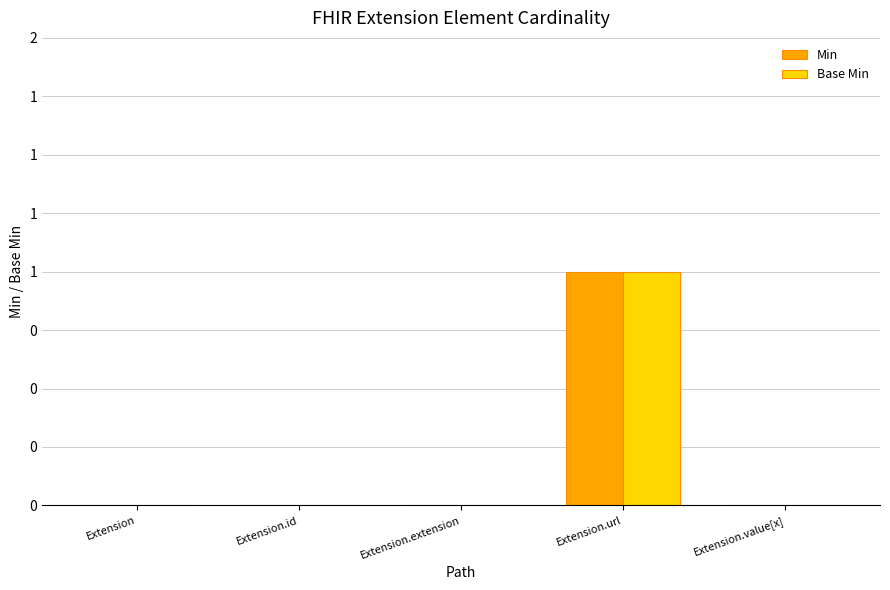

What are all the series names shown in the legend?

Min, Base Min